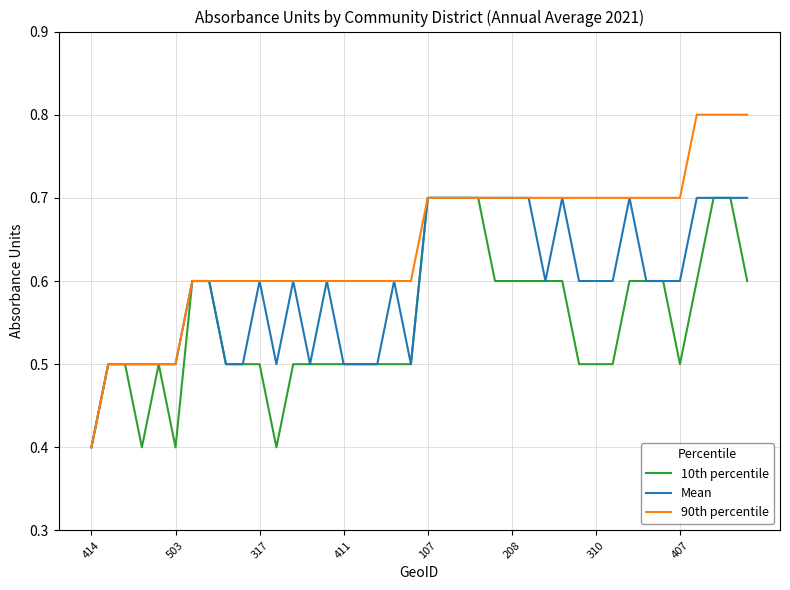

Reading right to left, list all the values displayed in this chart.

10th percentile: 0.6	0.7	0.7	0.6	0.5	0.6	0.6	0.6	0.5	0.5	0.5	0.6	0.6	0.6	0.6	0.6	0.7	0.7	0.7	0.7	0.5	0.5	0.5	0.5	0.5	0.5	0.5	0.5	0.4	0.5	0.5	0.5	0.6	0.6	0.4	0.5	0.4	0.5	0.5	0.4
Mean: 0.7	0.7	0.7	0.7	0.6	0.6	0.6	0.7	0.6	0.6	0.6	0.7	0.6	0.7	0.7	0.7	0.7	0.7	0.7	0.7	0.5	0.6	0.5	0.5	0.5	0.6	0.5	0.6	0.5	0.6	0.5	0.5	0.6	0.6	0.5	0.5	0.5	0.5	0.5	0.4
90th percentile: 0.8	0.8	0.8	0.8	0.7	0.7	0.7	0.7	0.7	0.7	0.7	0.7	0.7	0.7	0.7	0.7	0.7	0.7	0.7	0.7	0.6	0.6	0.6	0.6	0.6	0.6	0.6	0.6	0.6	0.6	0.6	0.6	0.6	0.6	0.5	0.5	0.5	0.5	0.5	0.4